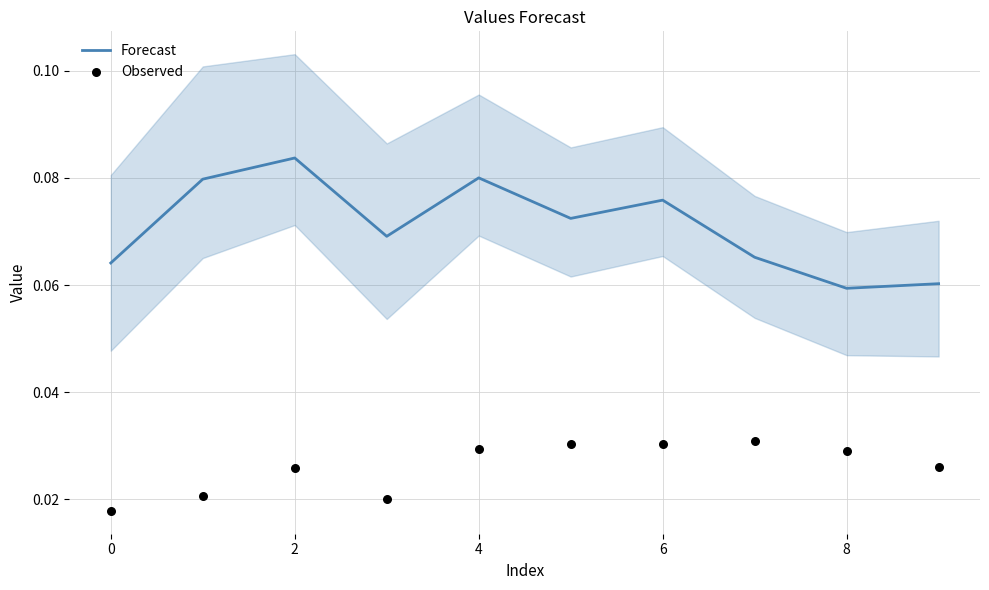

What is the total value across all series at 0?

0.1